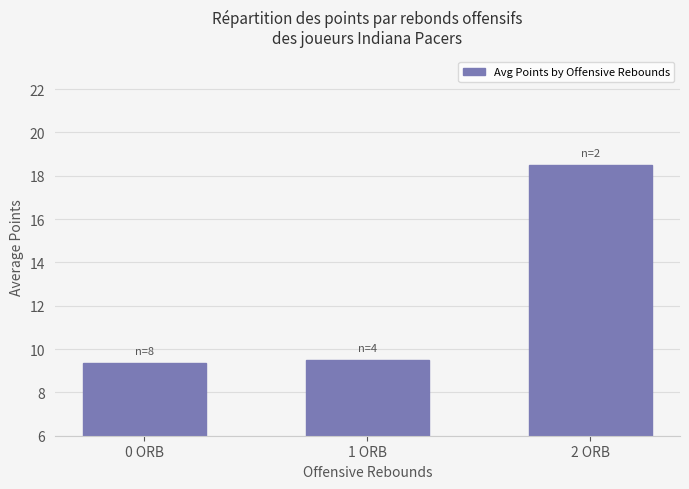

What position from the right is 0 ORB?

3